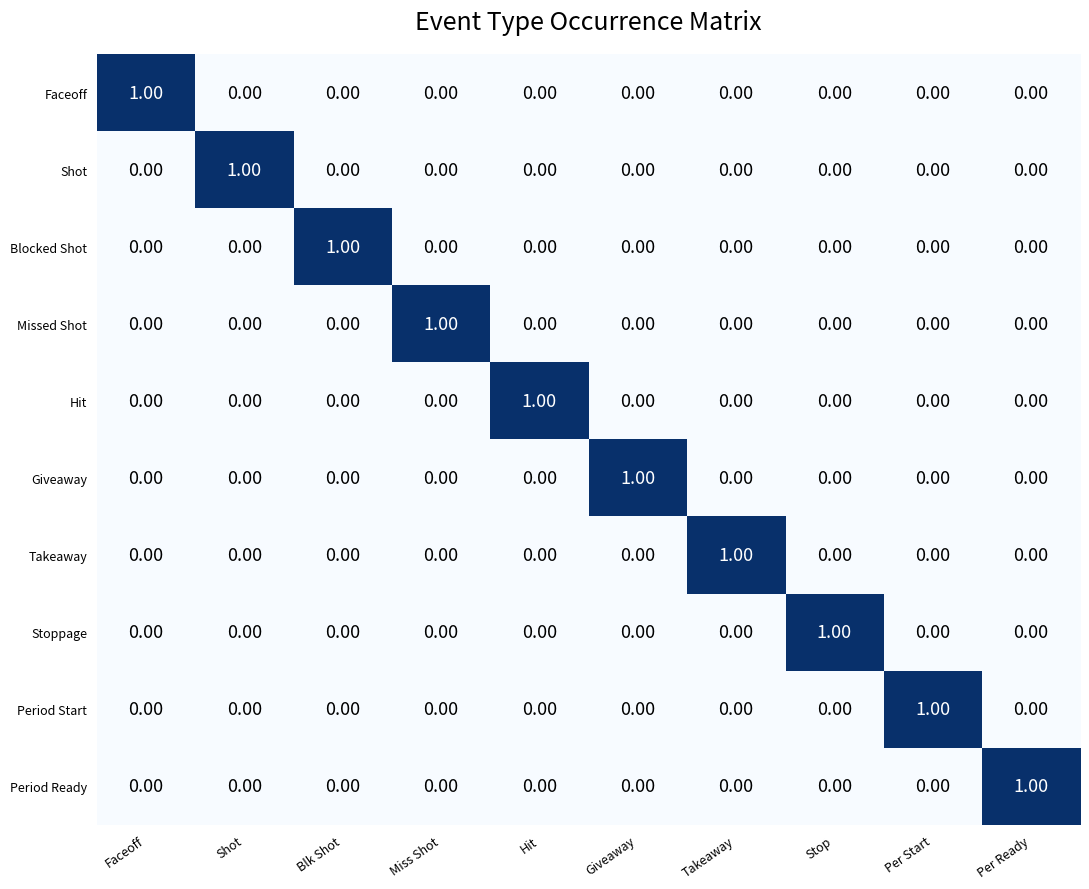

Which category has the highest value in the Period Start series?

Per Start